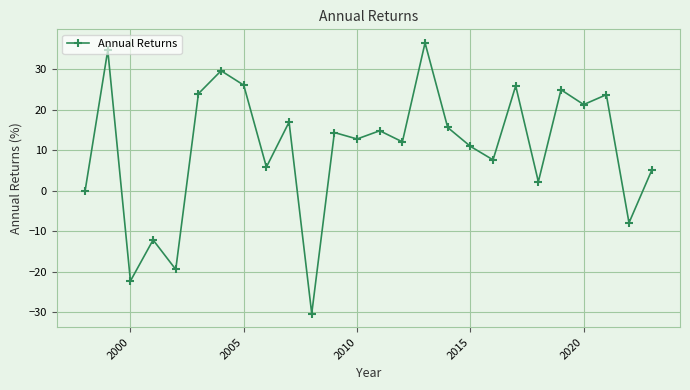

True or false: the data has more than 2 interior local peaks.

True